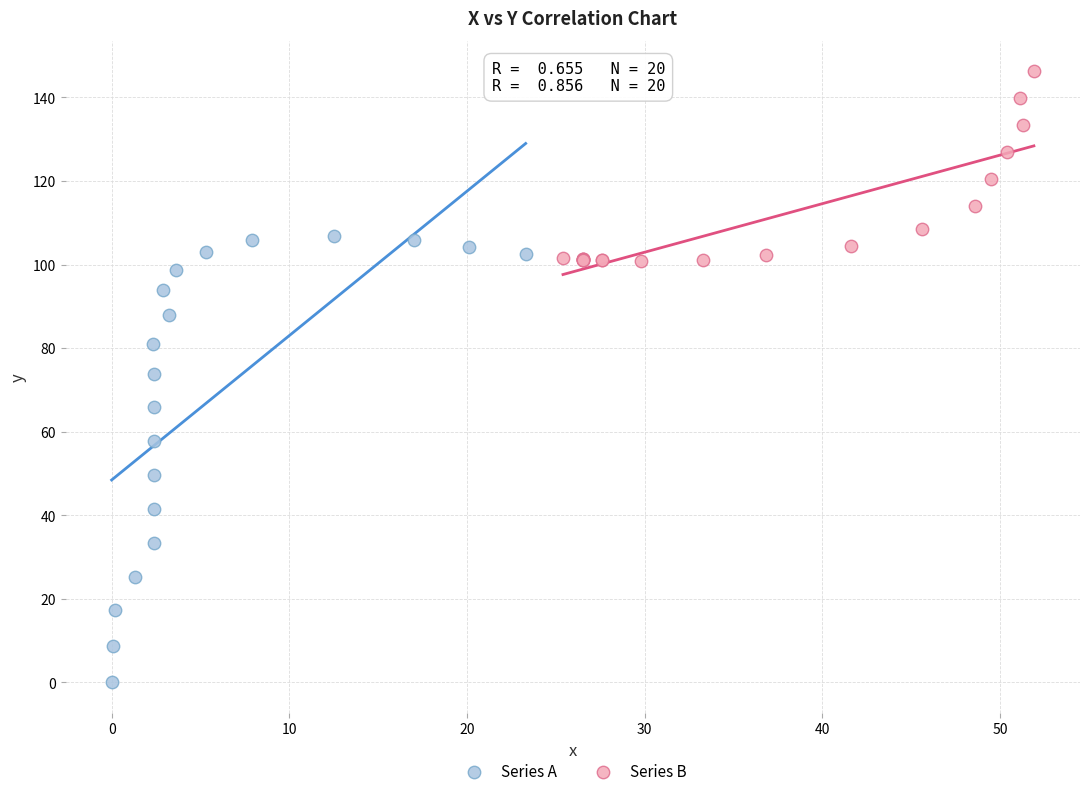

Which series has the widest spread of Y values?

Series A